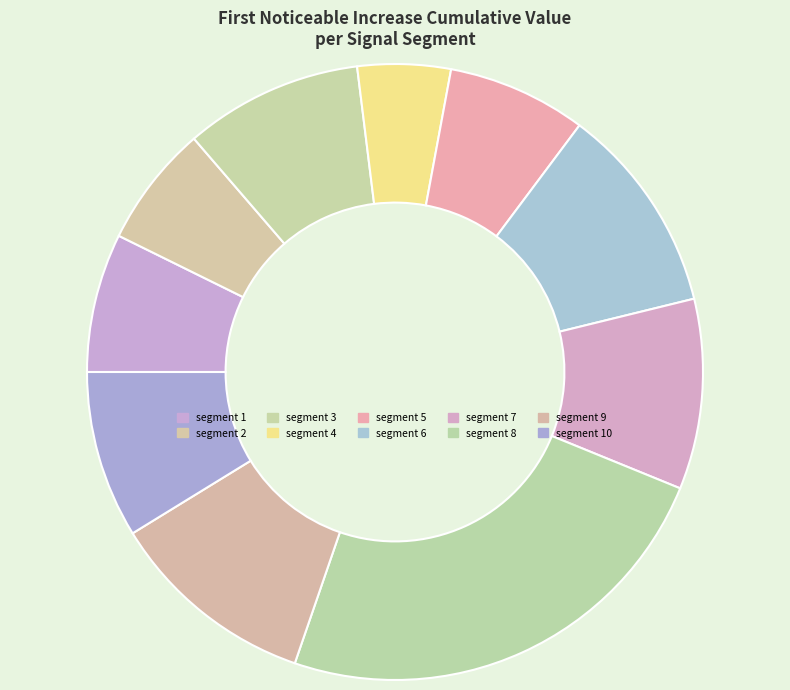

Count the number of slices in the pie.

10